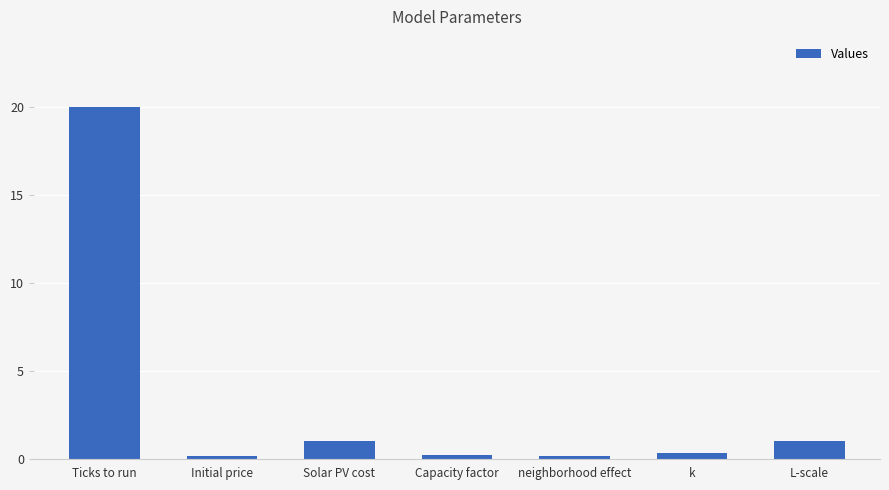

The value at Solar PV cost is 1.0. True or false?

True